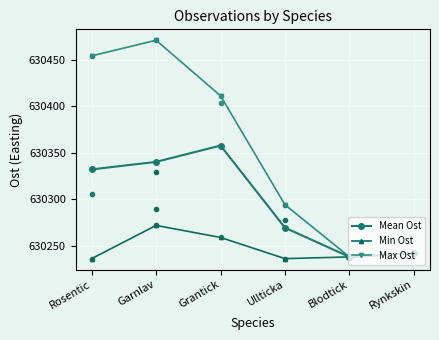

True or false: Max Ost has a value of 178304.5 at Garnlav.

False